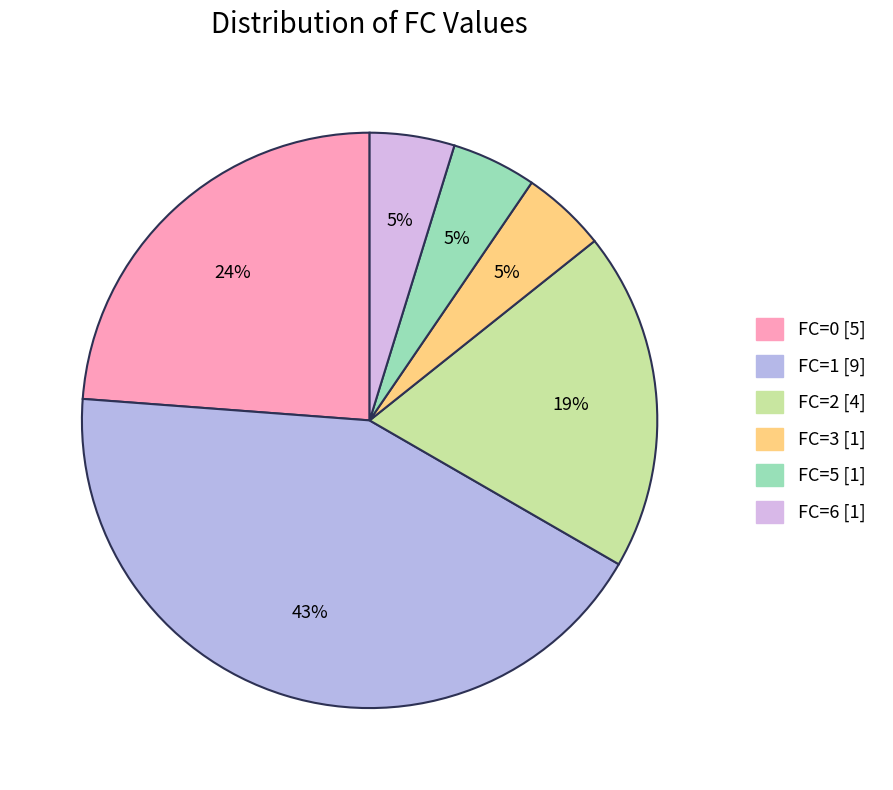

How many slices are in this pie chart?

6